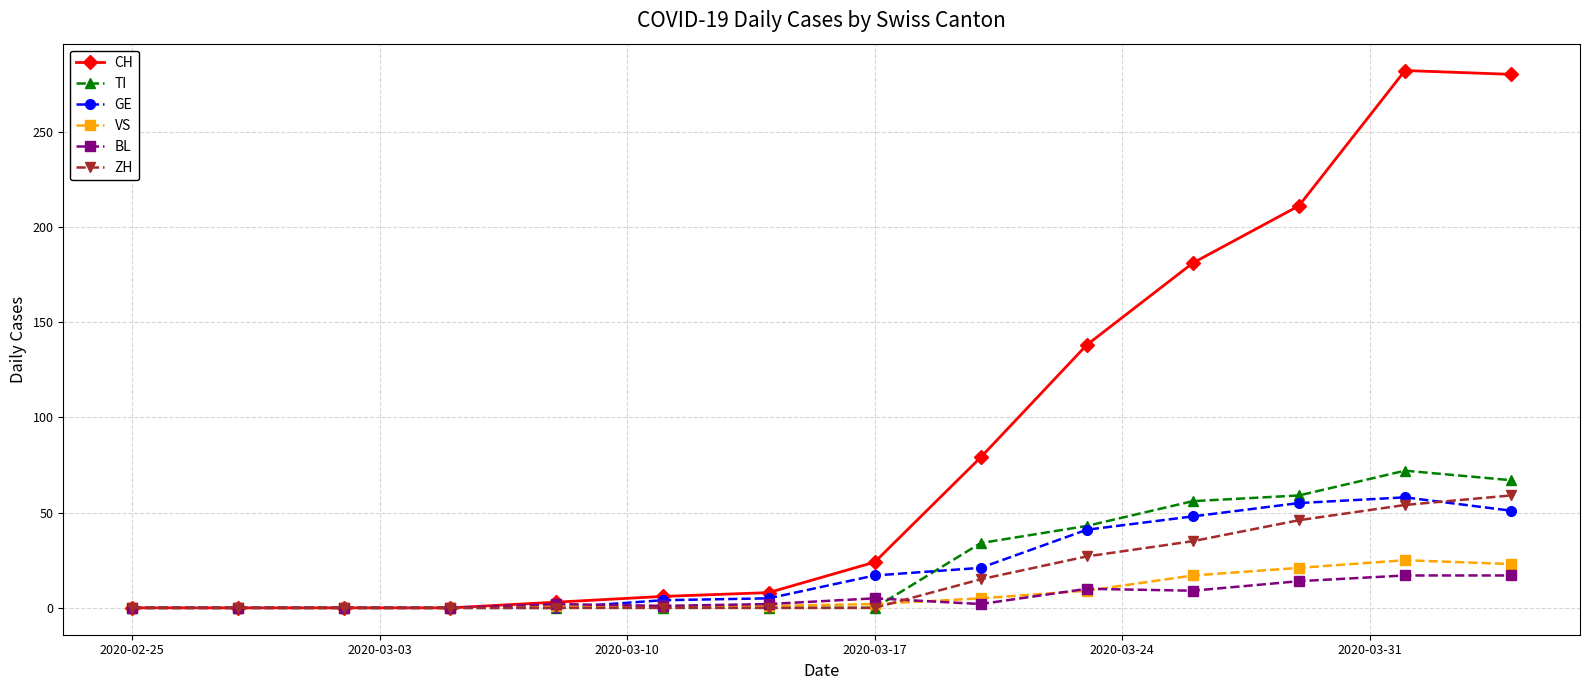

What is the maximum value for GE?

58